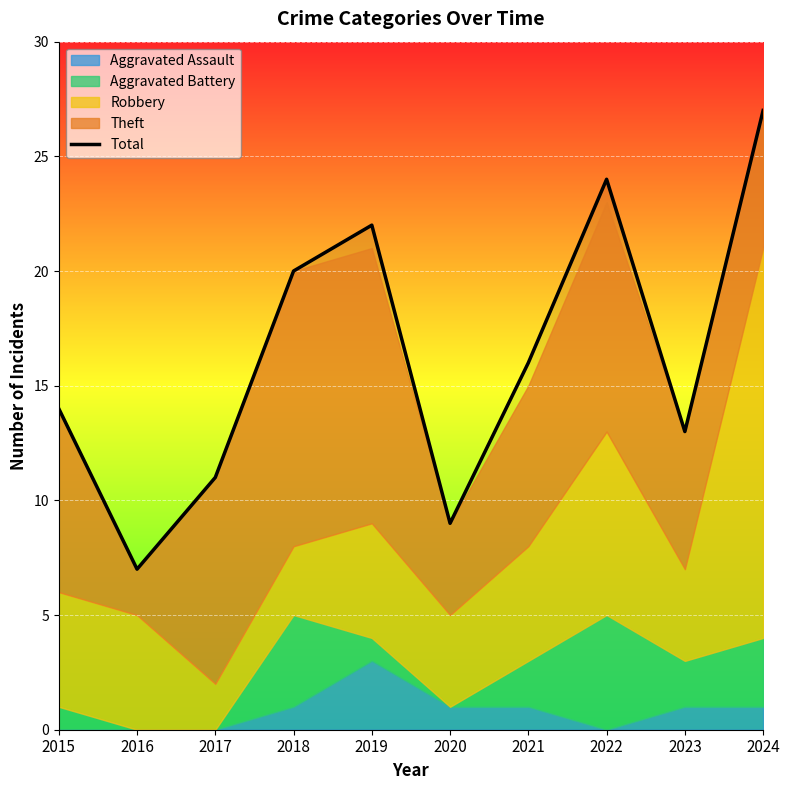

Reading left to right, what are all the values shown in this chart?

2015=14	2016=7	2017=11	2018=20	2019=22	2020=9	2021=16	2022=24	2023=13	2024=27